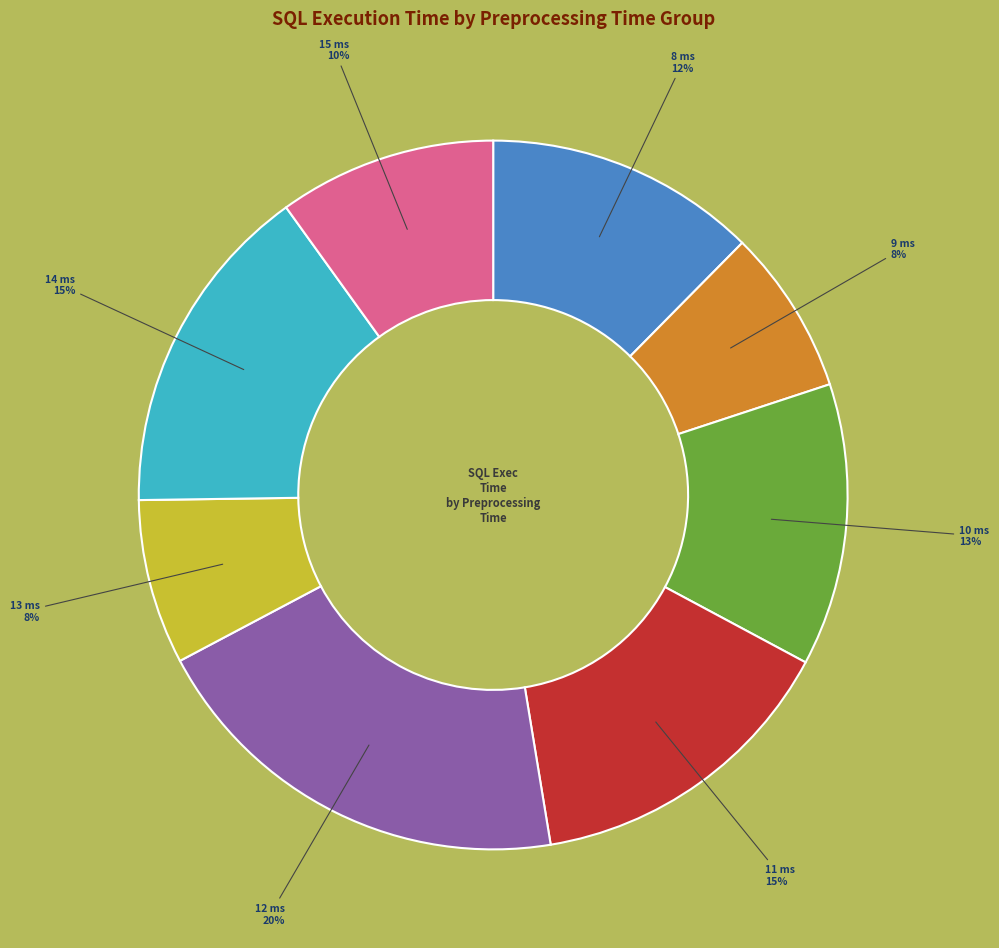

Does any single category account for the majority?

No